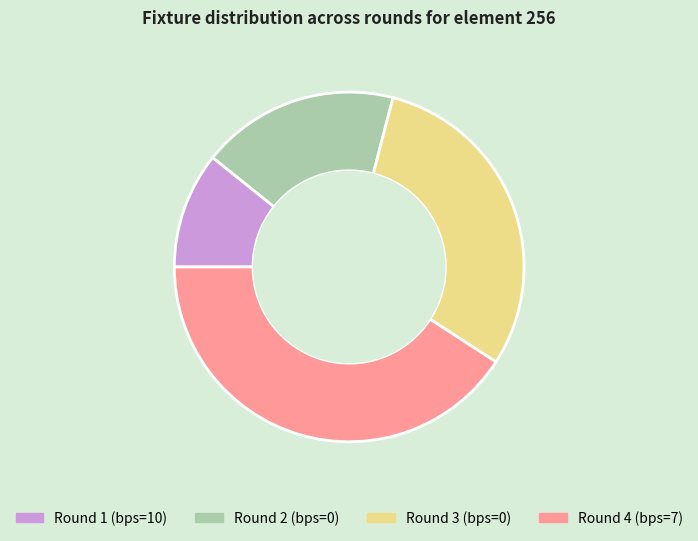

Rank the categories by value from highest to lowest.

Round 4 (bps=7), Round 3 (bps=0), Round 2 (bps=0), Round 1 (bps=10)